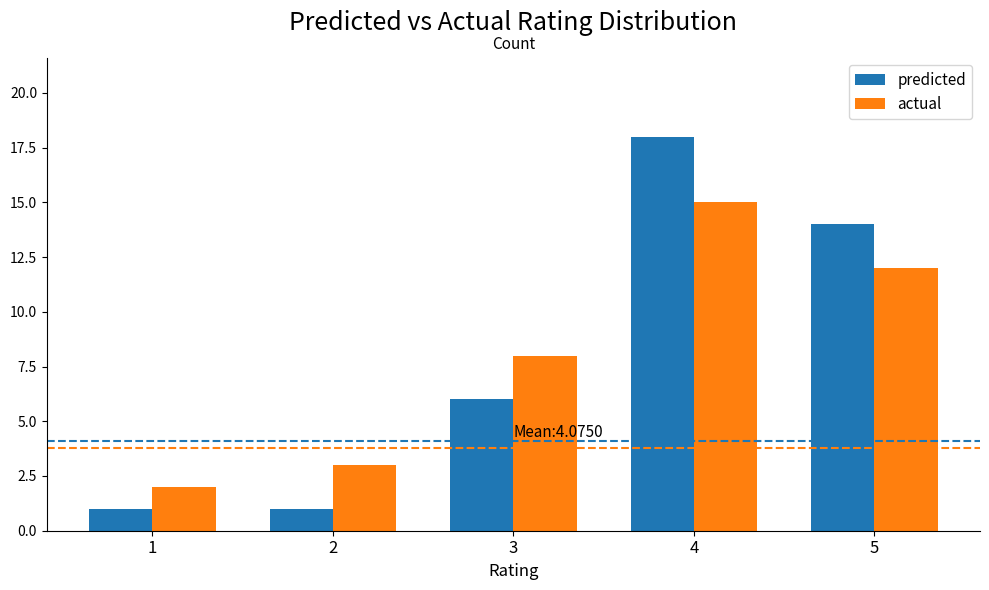

Is the value of actual at 4 greater than the value of predicted at 2?

Yes